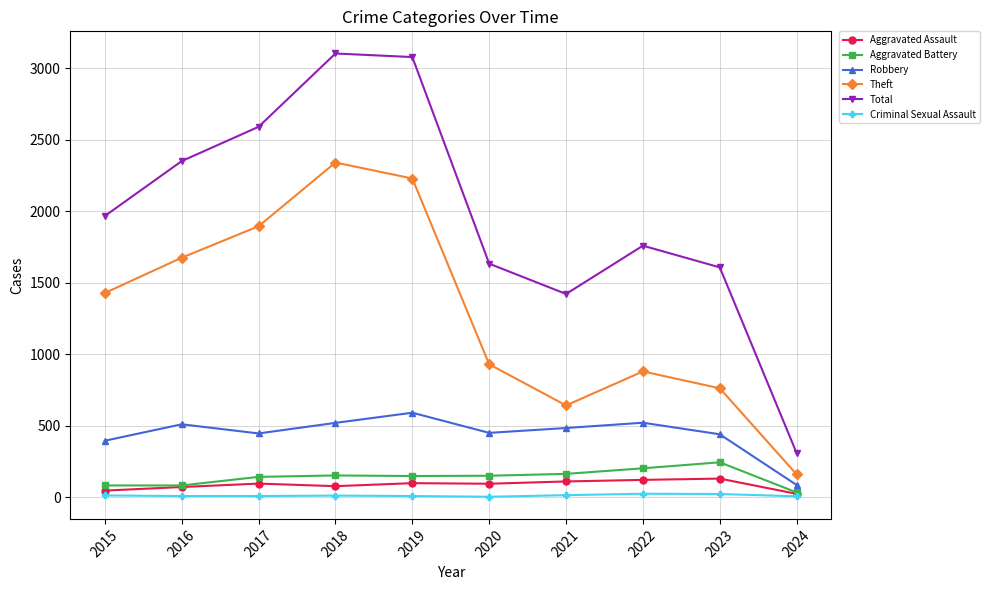

Is it true that Robbery equals 894 at 2019?

False